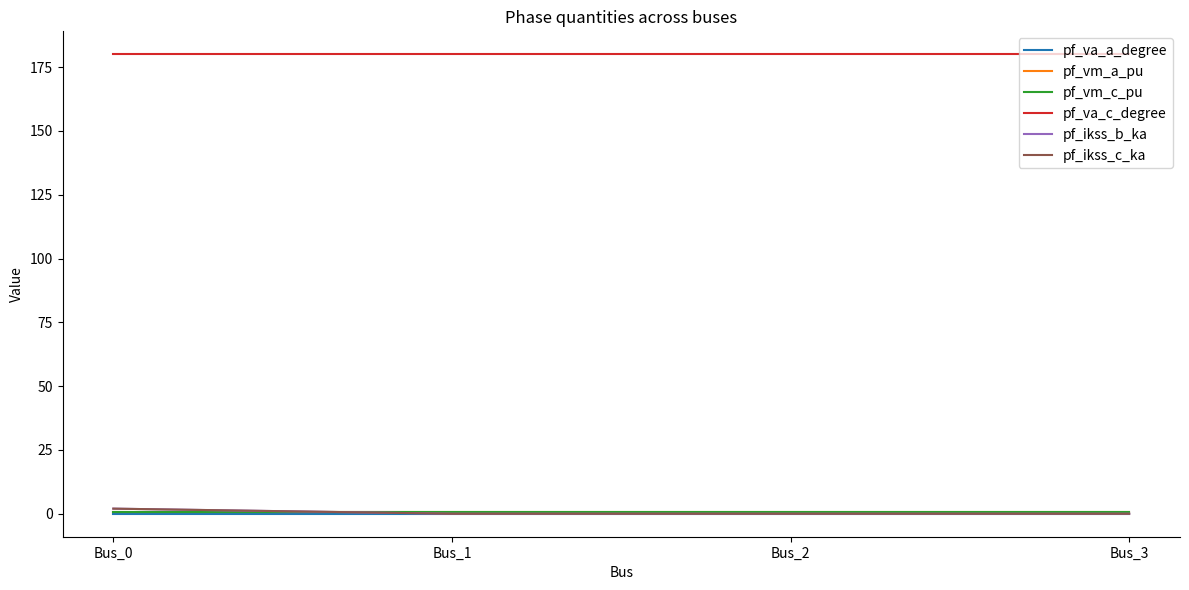

What is the total value across all series at Bus_3?

181.7